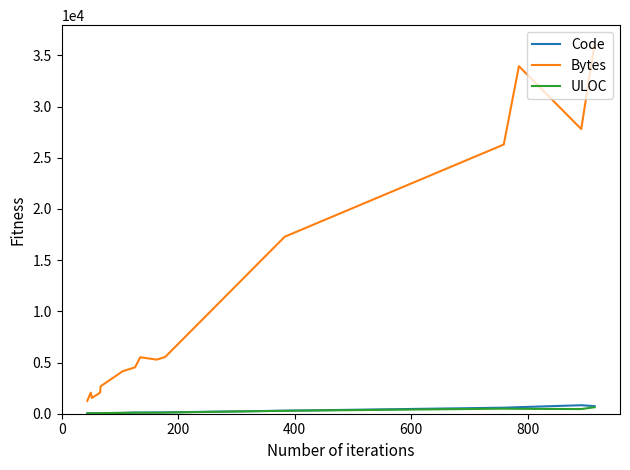

What are all the series names shown in the legend?

Code, Bytes, ULOC